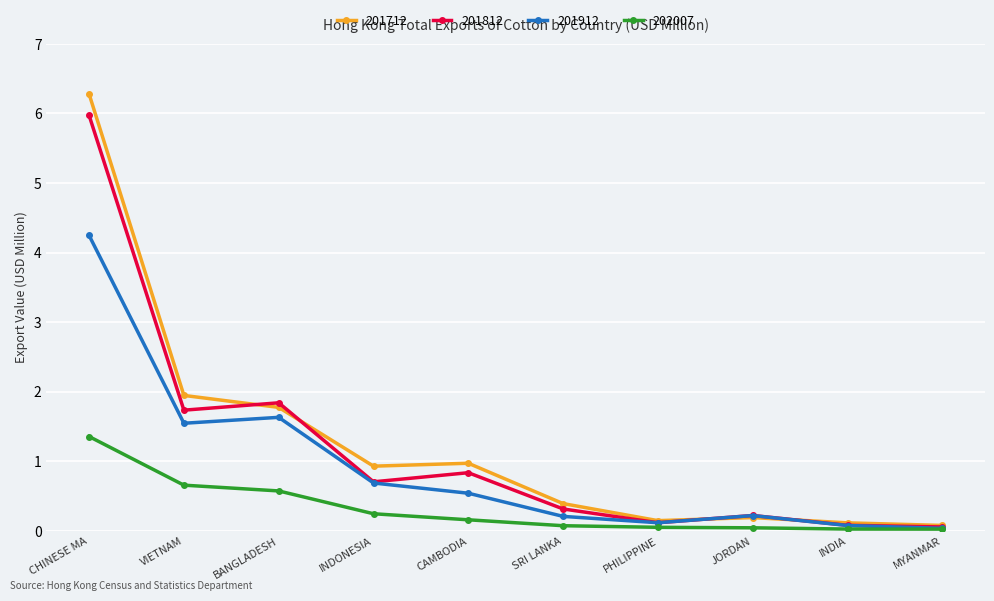

At which category is the sum across all series the highest?

CHINESE MA